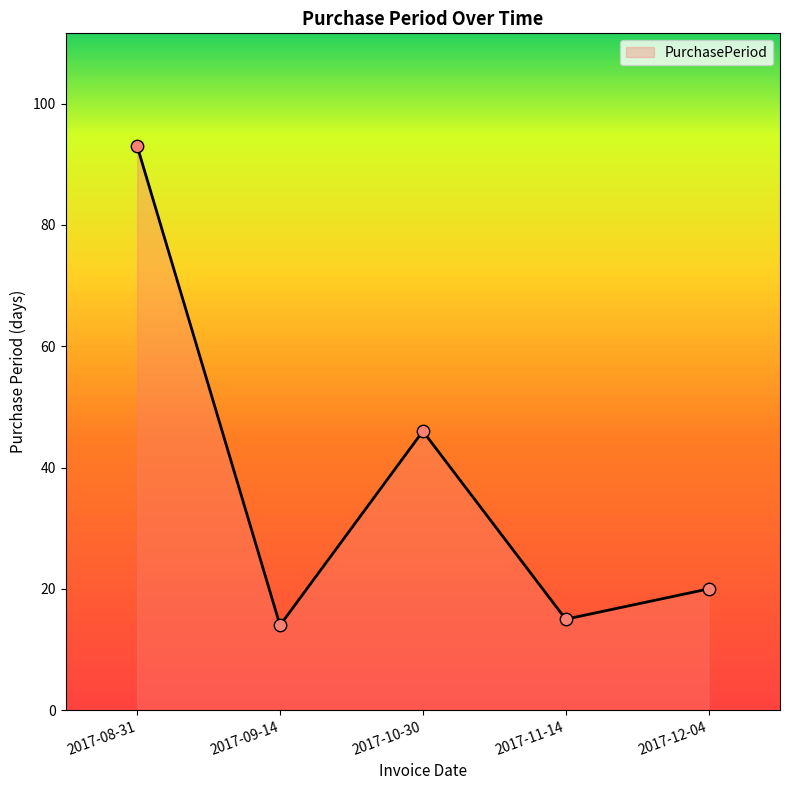

What is the ratio of the value at 2017-08-31 to the value at 2017-09-14?

6.6